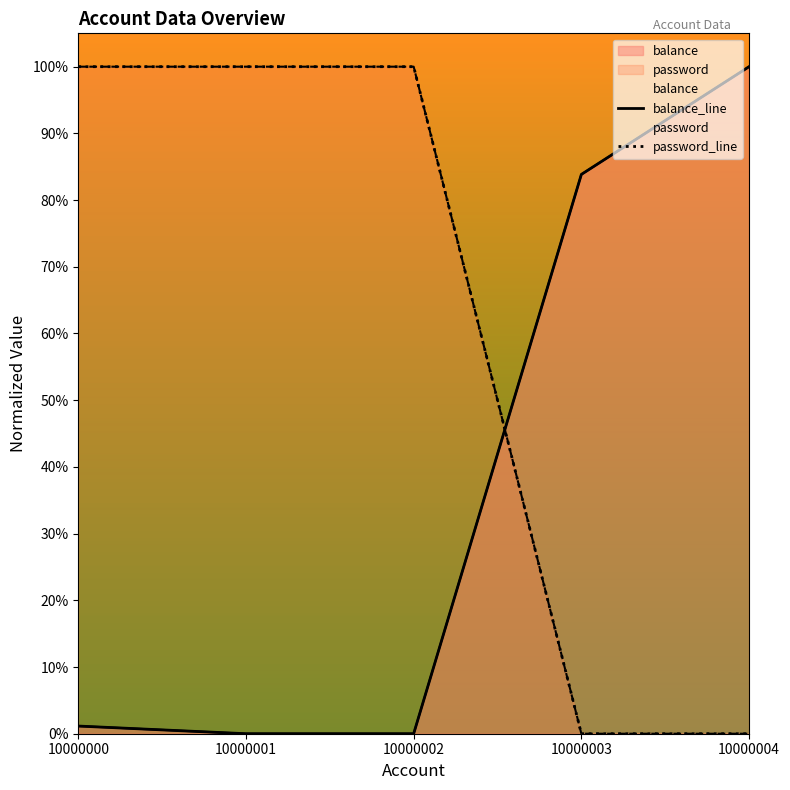

At which label does balance_line reach its minimum?

10000001